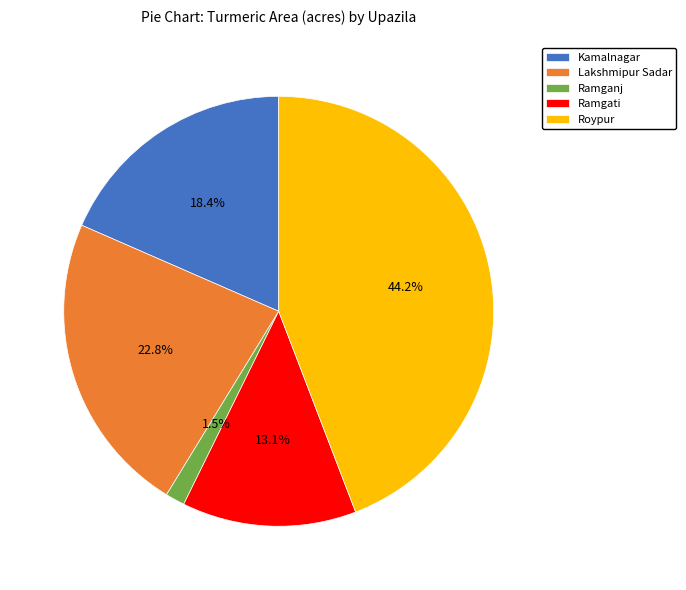

Count the number of slices in the pie.

5